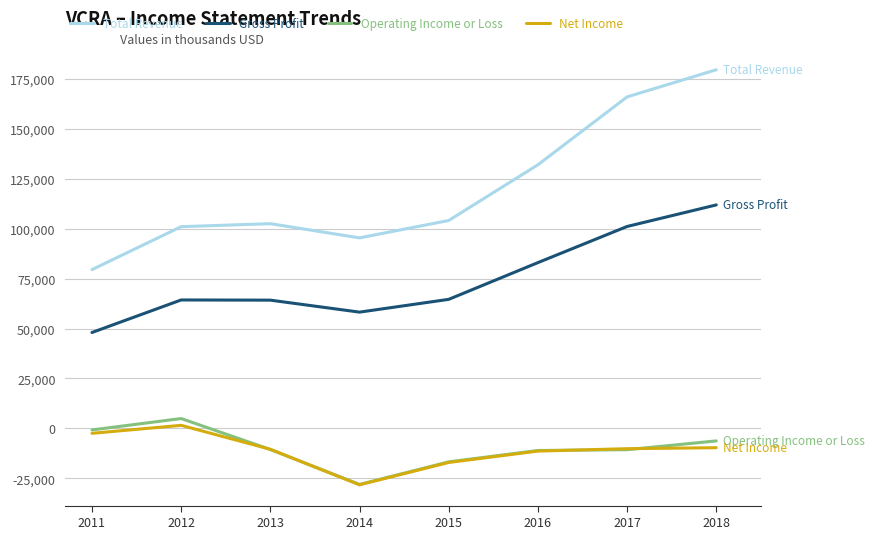

What is the minimum value shown in the chart?

-28300